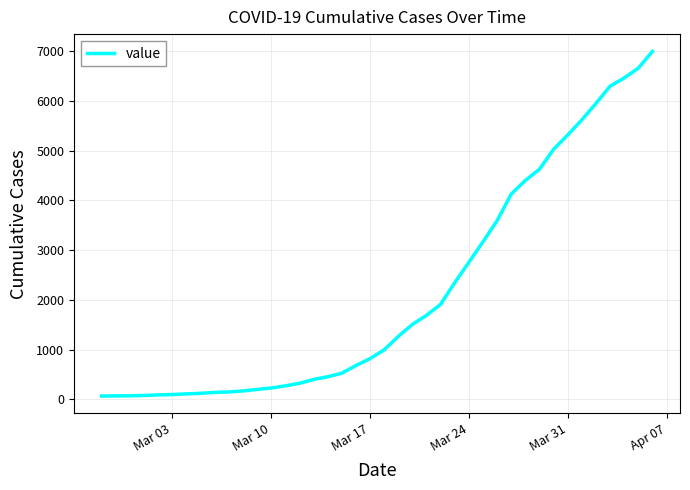

What is the difference between the maximum and minimum values?

6931